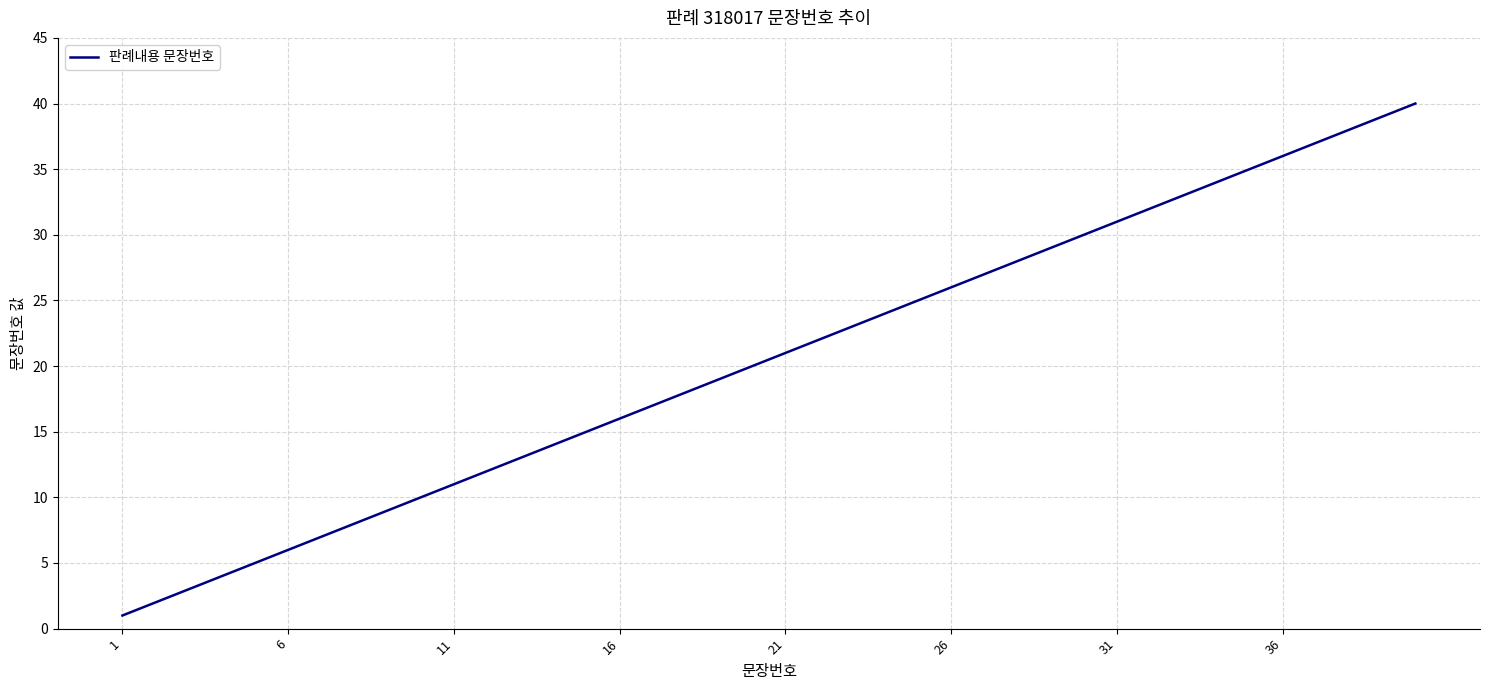

How many lines are shown in the chart?

1